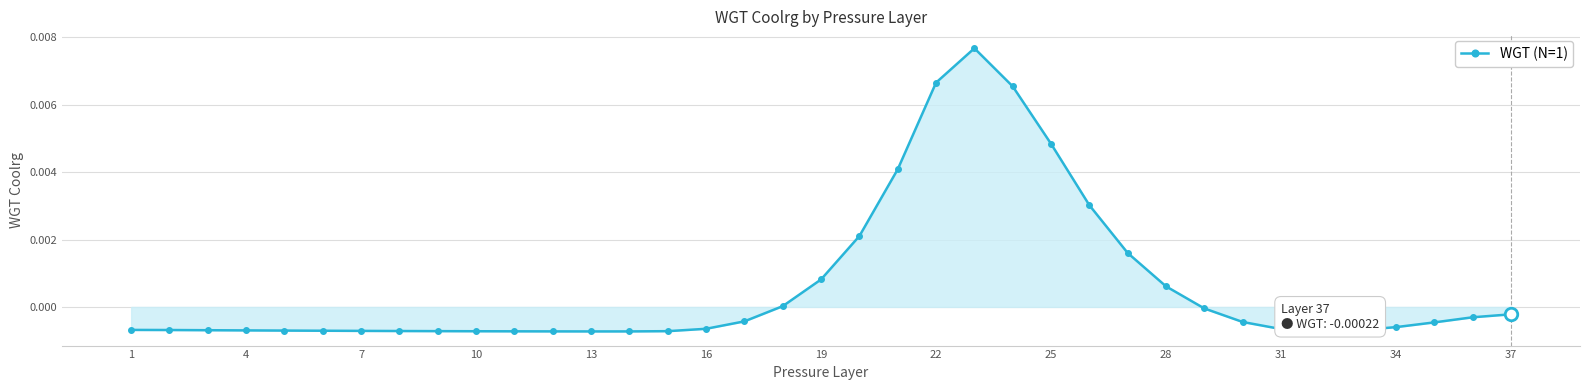

How many data points does each series have?

37